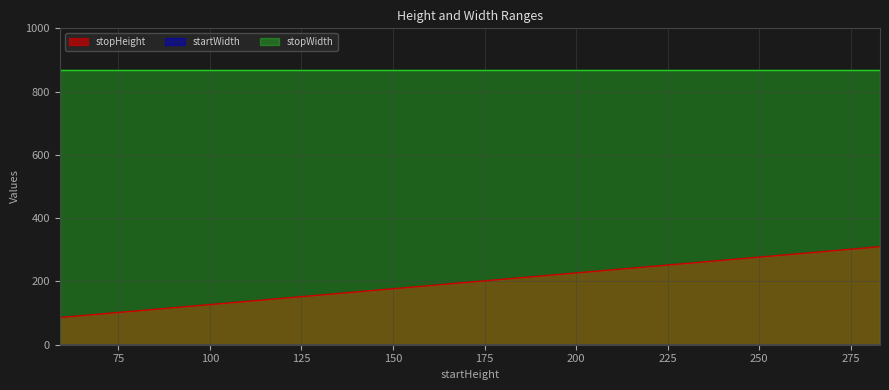

Which series has the largest total across all categories?

stopWidth